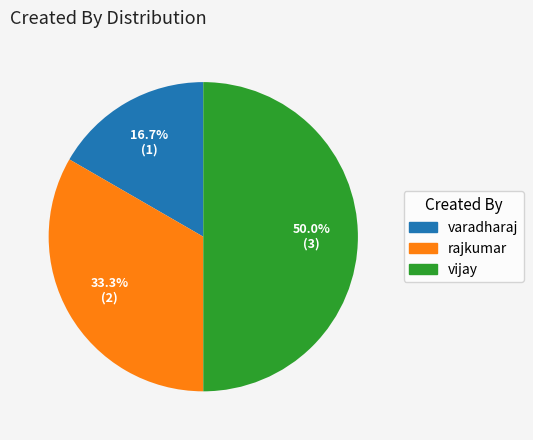

The varadharaj slice represents 17% of the pie. True or false?

True